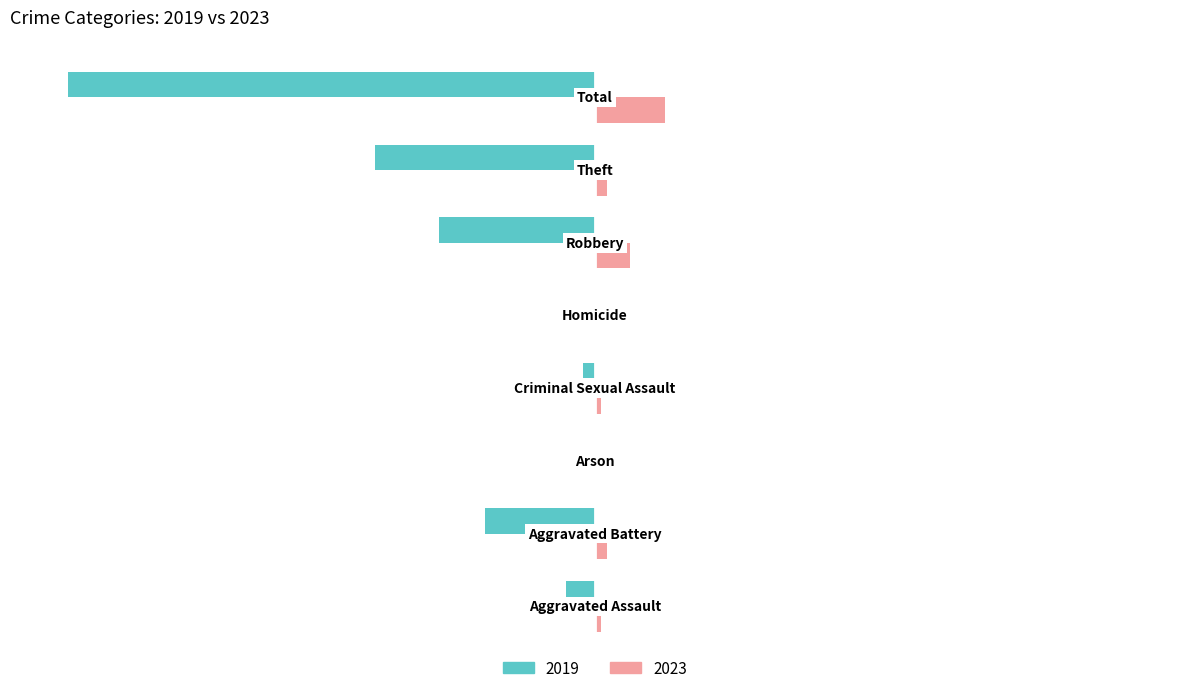

Reading left to right, transcribe all the data shown in this chart.

2019: Aggravated Assault=-5	Aggravated Battery=-19	Arson=0	Criminal Sexual Assault=-2	Homicide=0	Robbery=-27	Theft=-38	Total=-91
2023: Aggravated Assault=1	Aggravated Battery=2	Arson=0	Criminal Sexual Assault=1	Homicide=0	Robbery=6	Theft=2	Total=12